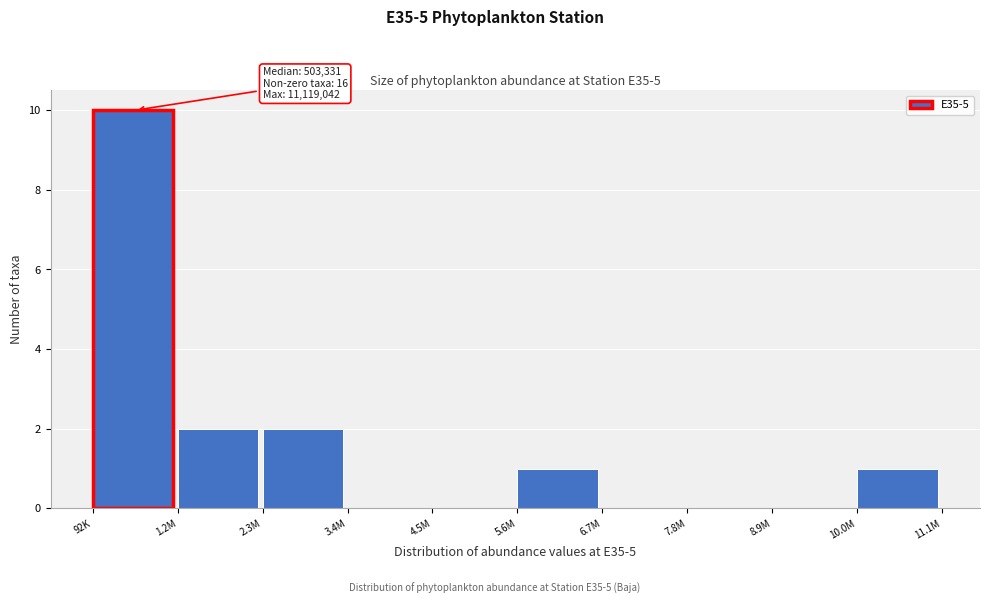

Reading left to right, list all the values displayed in this chart.

92K=10	1.2M=2	2.3M=2	3.4M=0	4.5M=0	5.6M=1	6.7M=0	7.8M=0	8.9M=0	10.0M=1